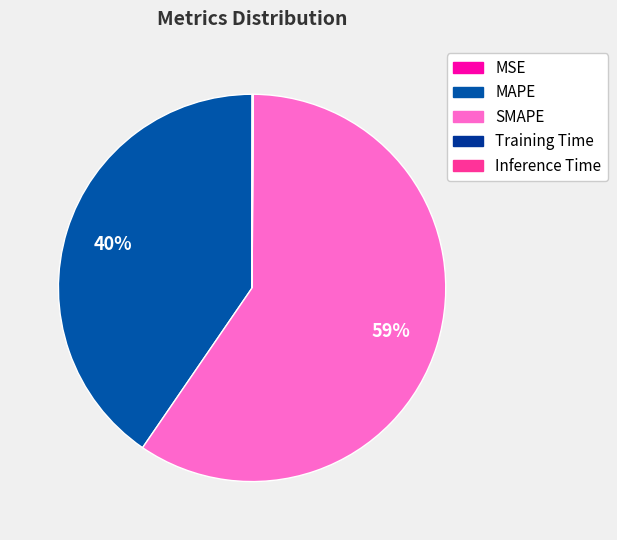

Does Inference Time represent more than half of the total?

No